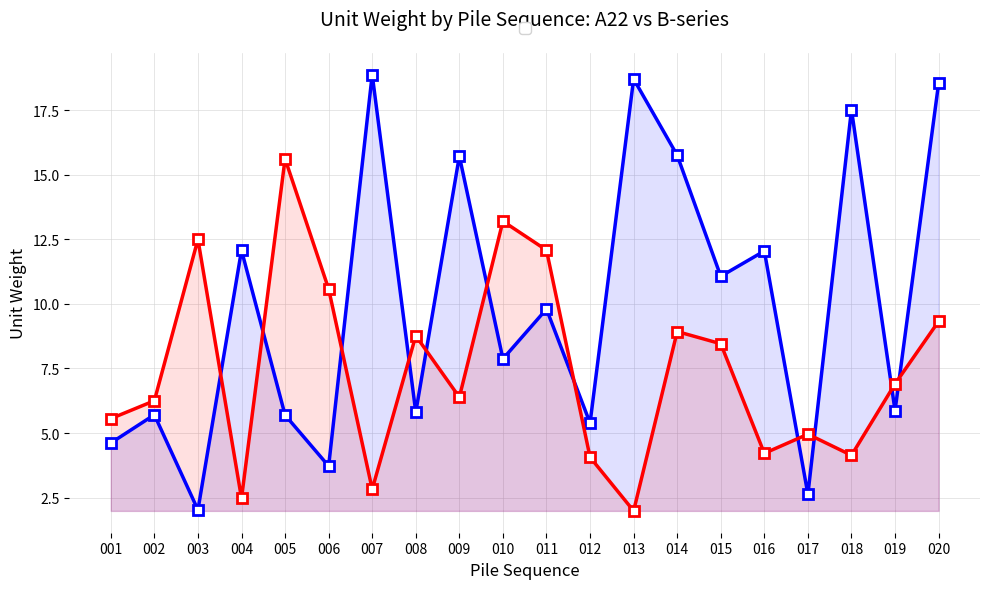

In B-series, how many points are higher than both neighbors (excluding endpoints)?

6